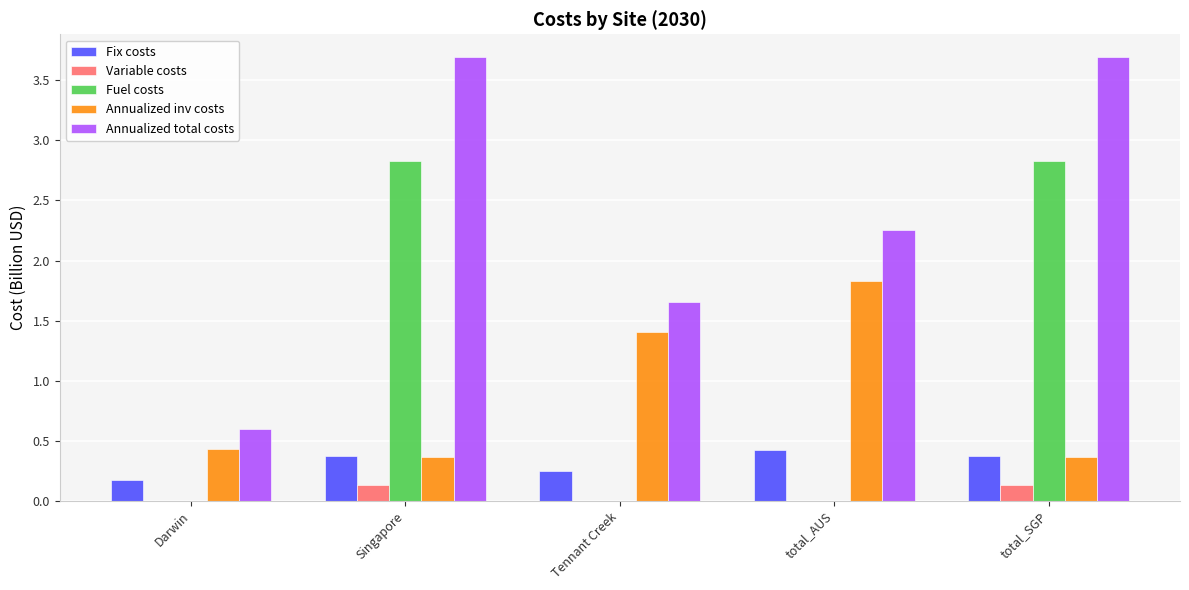

What is the greatest value displayed?

3.7